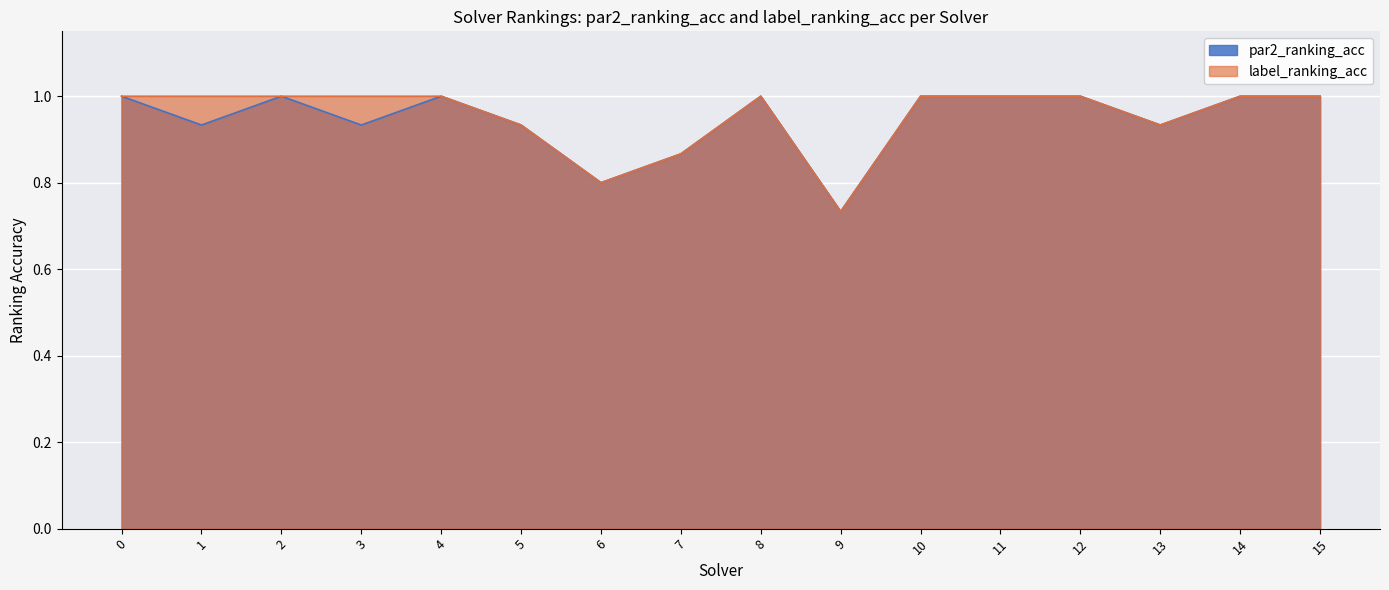

What is the average value of the label_ranking_acc series?

1.0